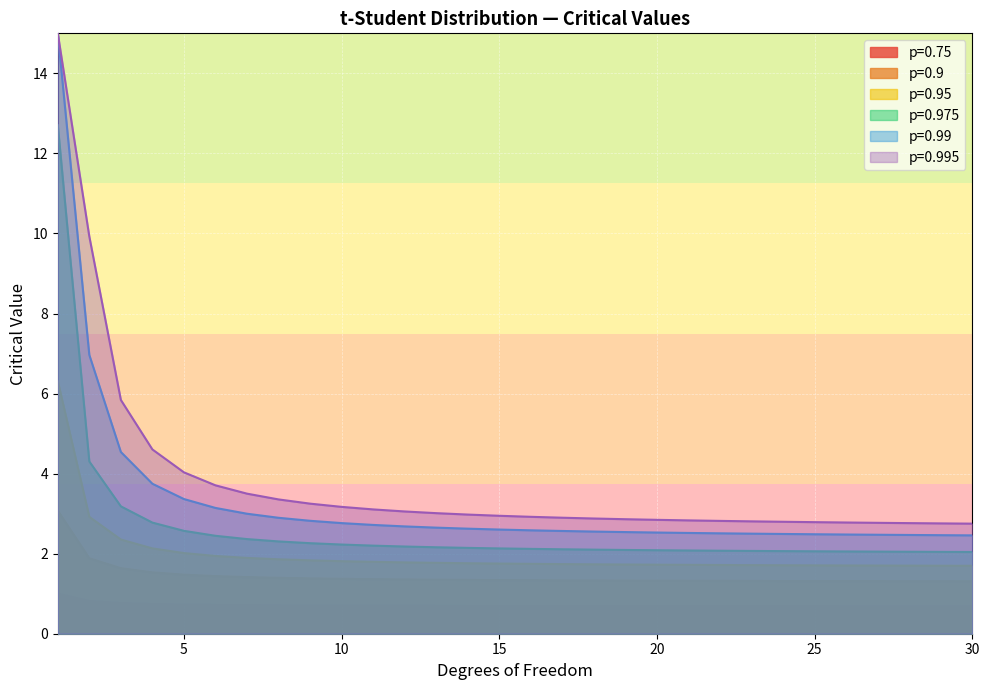

Reading left to right, what are all the values shown in this chart?

0.75: 1=1.0	2=0.8	3=0.8	4=0.7	5=0.7	6=0.7	7=0.7	8=0.7	9=0.7	10=0.7	11=0.7	12=0.7	13=0.7	14=0.7	15=0.7	16=0.7	17=0.7	18=0.7	19=0.7	20=0.7	21=0.7	22=0.7	23=0.7	24=0.7	25=0.7	26=0.7	27=0.7	28=0.7	29=0.7	30=0.7
0.9: 1=3.1	2=1.9	3=1.6	4=1.5	5=1.5	6=1.4	7=1.4	8=1.4	9=1.4	10=1.4	11=1.4	12=1.4	13=1.4	14=1.3	15=1.3	16=1.3	17=1.3	18=1.3	19=1.3	20=1.3	21=1.3	22=1.3	23=1.3	24=1.3	25=1.3	26=1.3	27=1.3	28=1.3	29=1.3	30=1.3
0.95: 1=6.3	2=2.9	3=2.4	4=2.1	5=2.0	6=1.9	7=1.9	8=1.9	9=1.8	10=1.8	11=1.8	12=1.8	13=1.8	14=1.8	15=1.8	16=1.7	17=1.7	18=1.7	19=1.7	20=1.7	21=1.7	22=1.7	23=1.7	24=1.7	25=1.7	26=1.7	27=1.7	28=1.7	29=1.7	30=1.7
0.975: 1=12.7	2=4.3	3=3.2	4=2.8	5=2.6	6=2.4	7=2.4	8=2.3	9=2.3	10=2.2	11=2.2	12=2.2	13=2.2	14=2.1	15=2.1	16=2.1	17=2.1	18=2.1	19=2.1	20=2.1	21=2.1	22=2.1	23=2.1	24=2.1	25=2.1	26=2.1	27=2.1	28=2.0	29=2.0	30=2.0